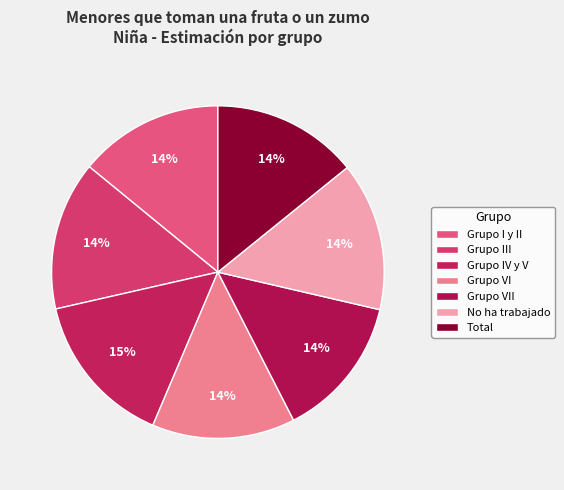

To the nearest percent, what is the average slice percentage?

14%